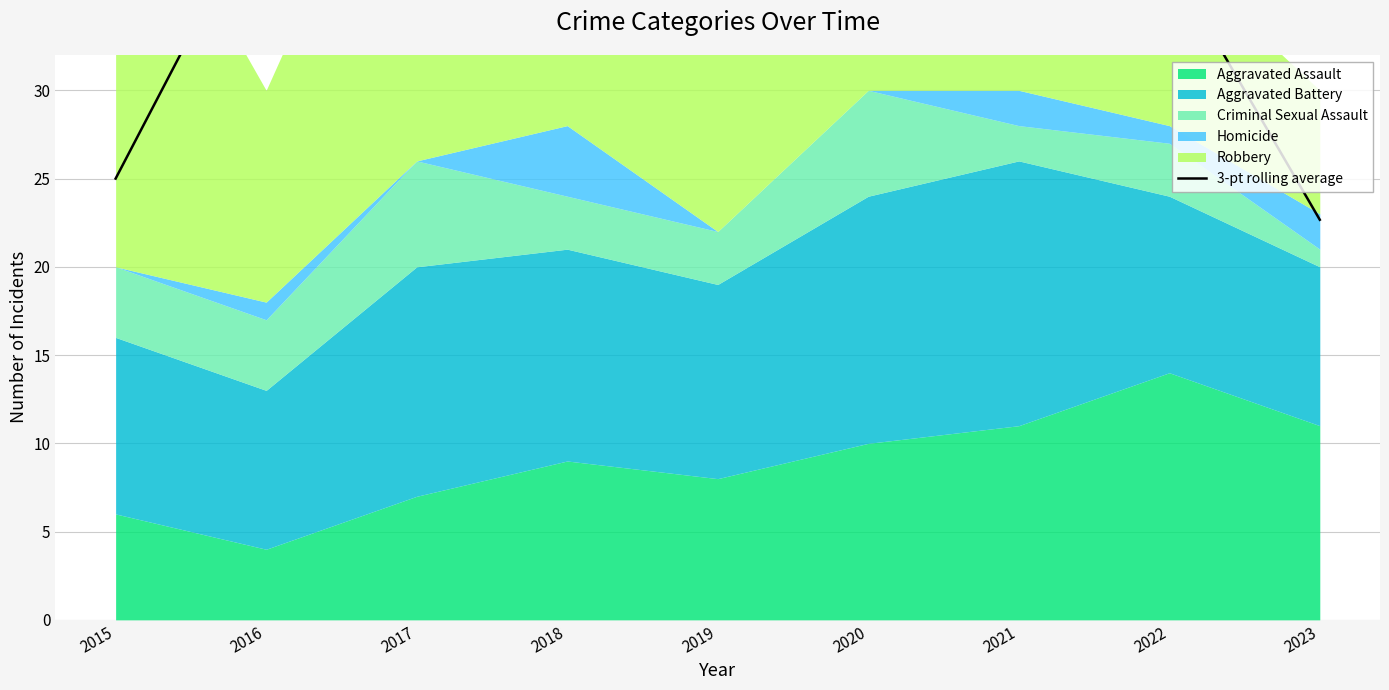

What is the difference between the maximum and second lowest values?

16.7